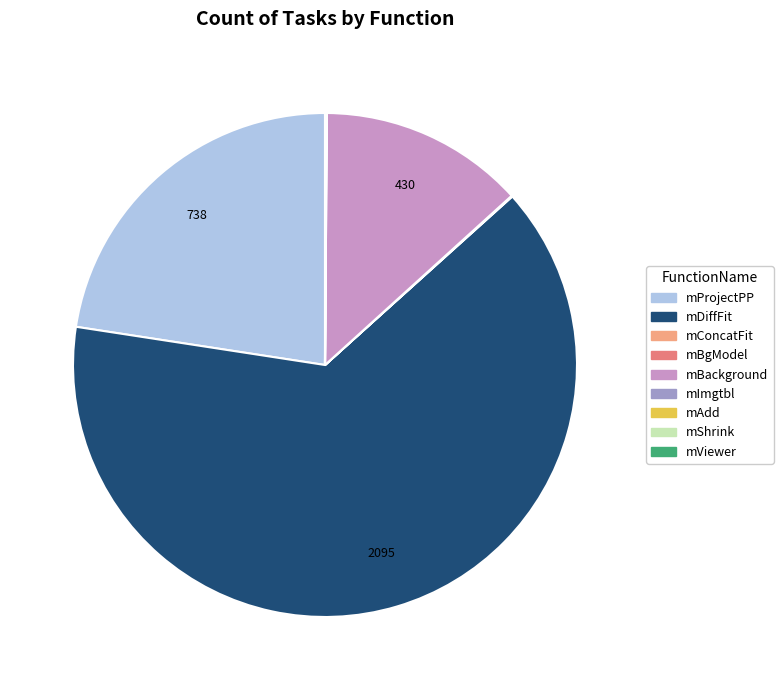

Is there any slice that represents more than half of the pie?

Yes